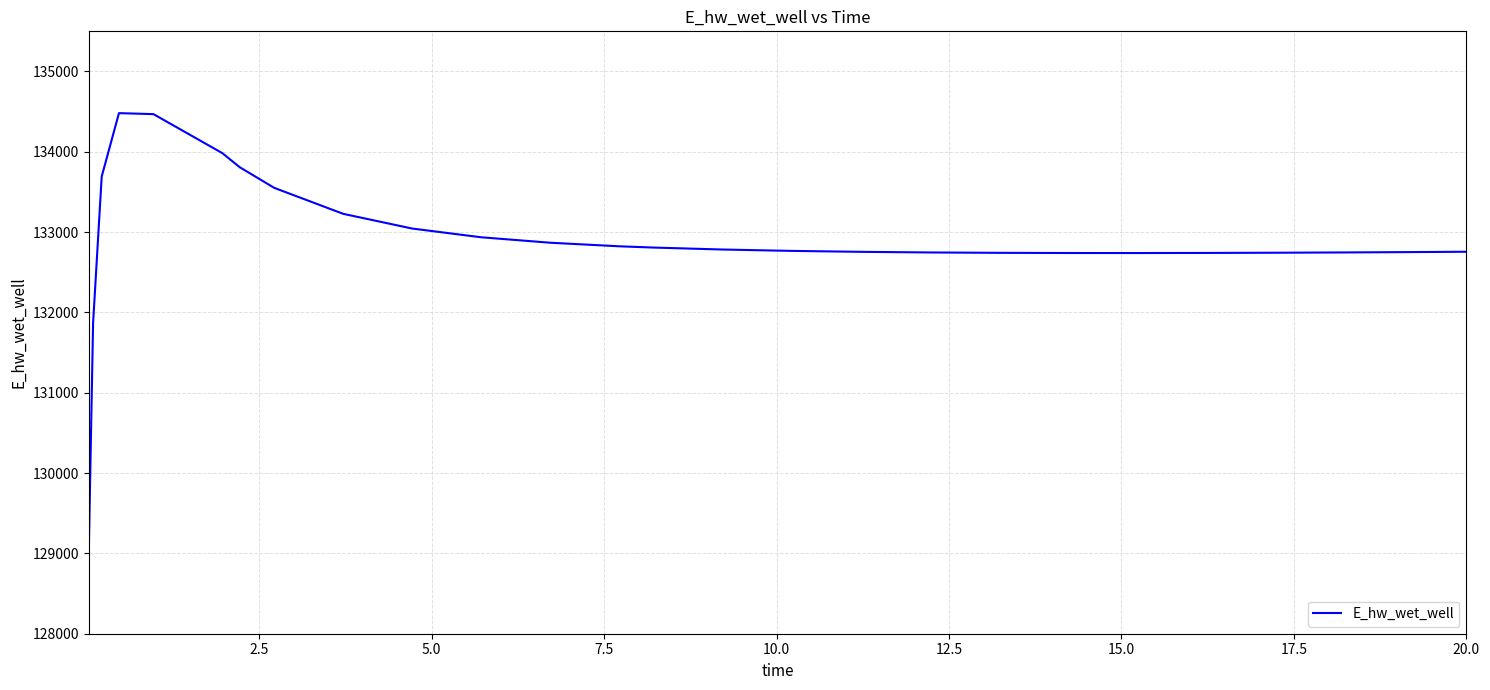

What is the smallest value displayed?

129015.8